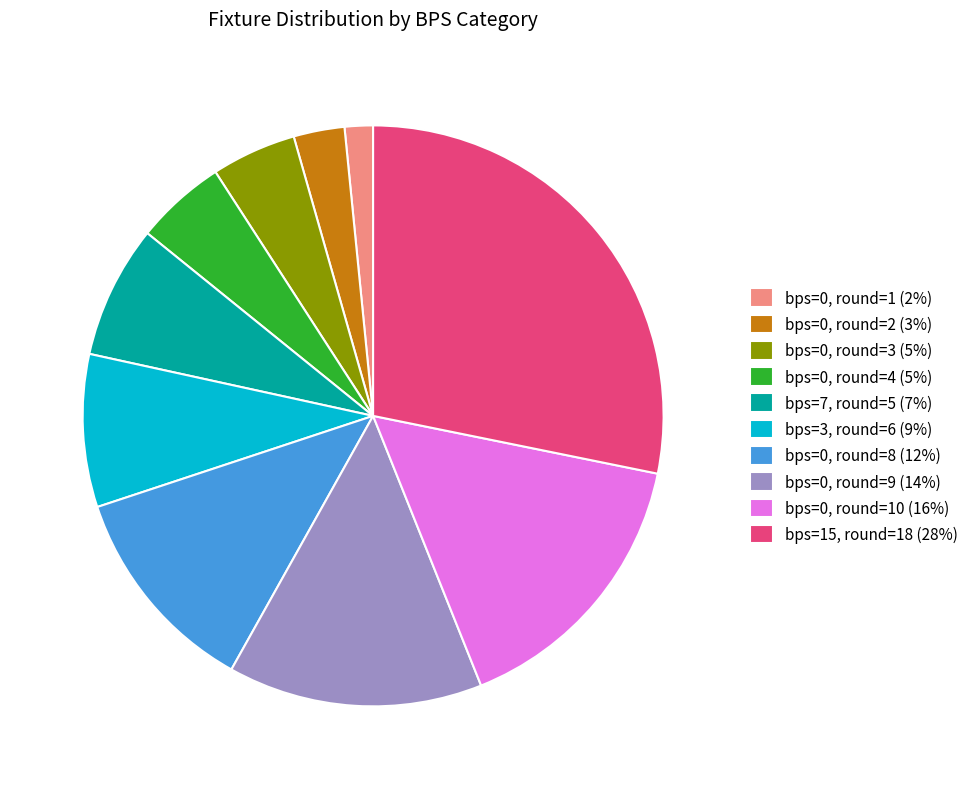

Between bps=15, round=18 (28%) and bps=0, round=10 (16%), which is larger?

bps=15, round=18 (28%)